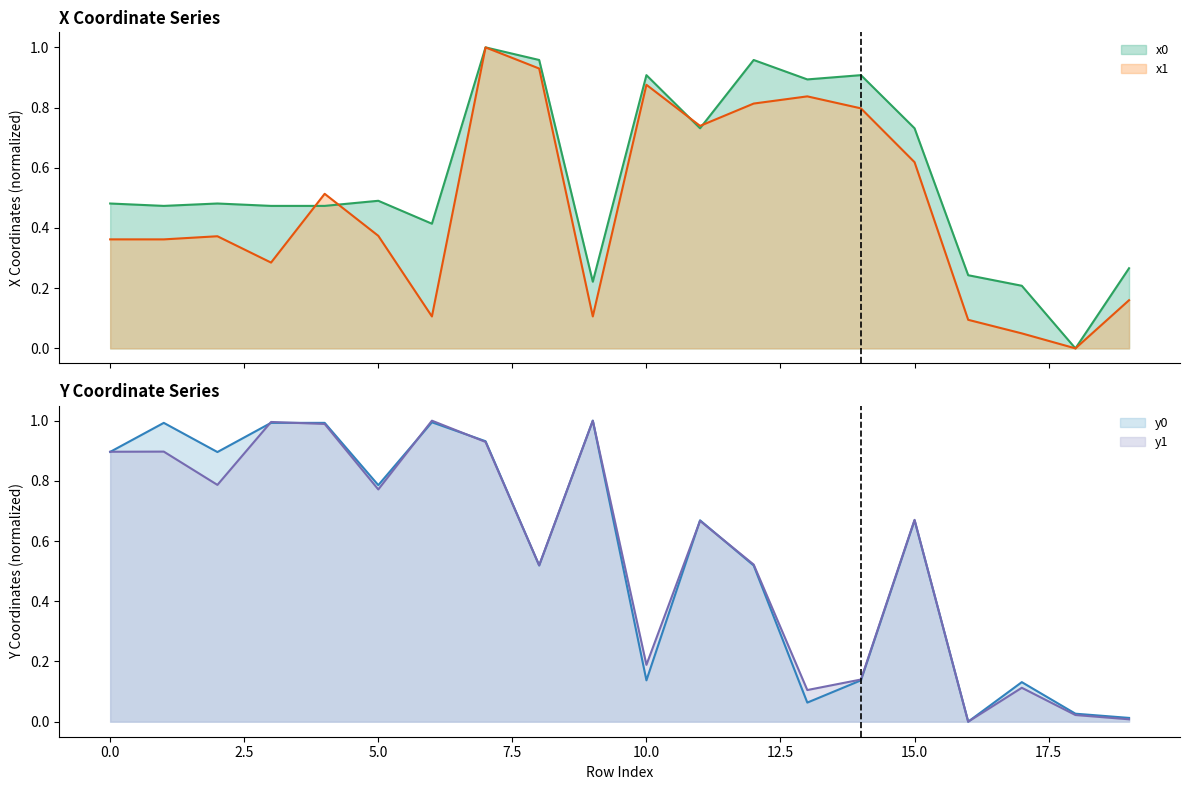

Rank the series by their maximum value, from lowest to highest.

x0, y0, x1, y1